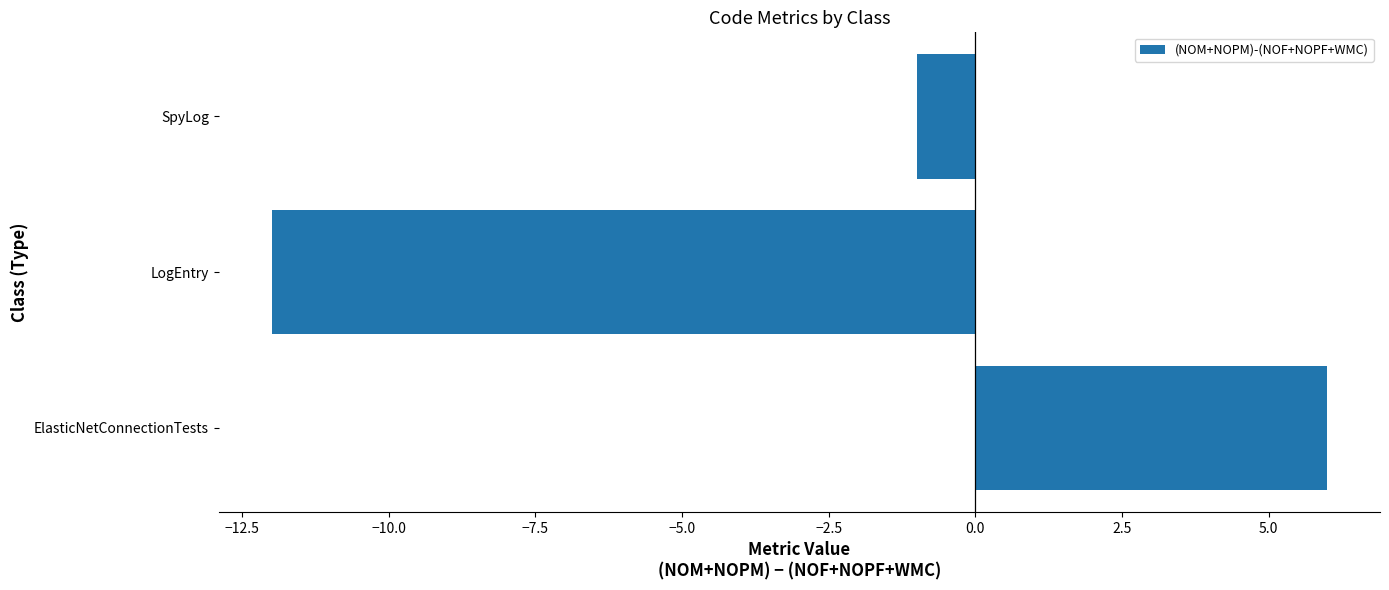

Reading bottom to top, what are all the values shown in this chart?

ElasticNetConnectionTests=6	LogEntry=-12	SpyLog=-1